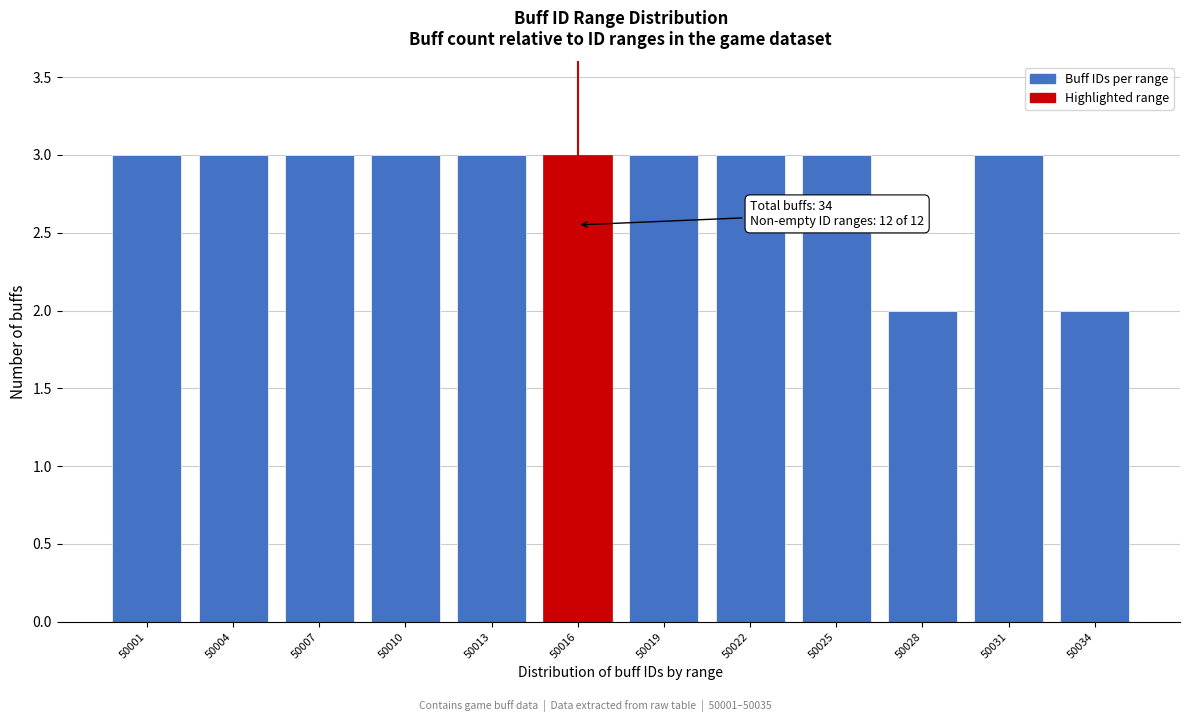

Reading left to right, extract all data points from this chart.

3	3	3	3	3	3	3	3	3	2	3	2